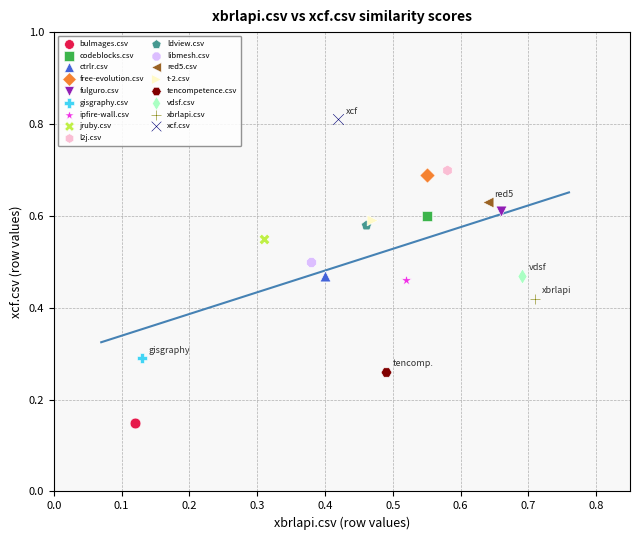

What are all the series names shown in the legend?

bulmages.csv, codeblocks.csv, ctrlr.csv, free-evolution.csv, fulguro.csv, gisgraphy.csv, ipfire-wall.csv, jruby.csv, l2j.csv, ldview.csv, libmesh.csv, red5.csv, t-2.csv, tencompetence.csv, vdsf.csv, xbrlapi.csv, xcf.csv